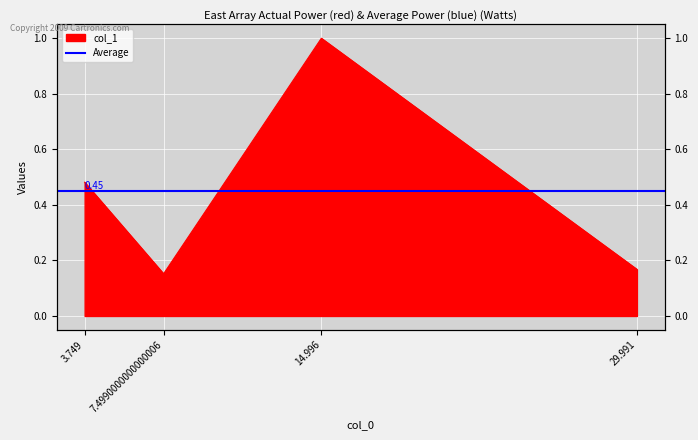

True or false: there are more than 0 points higher than both neighbors.

True